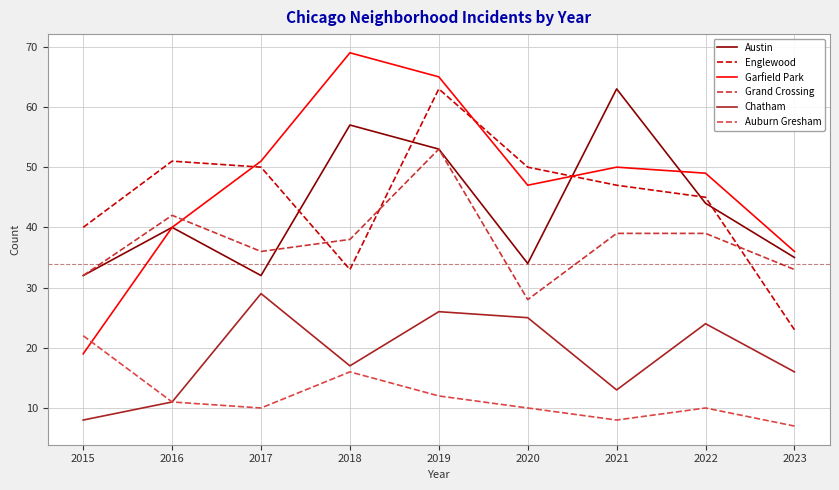

What is the value of the Austin point at the 8th from the left?

44